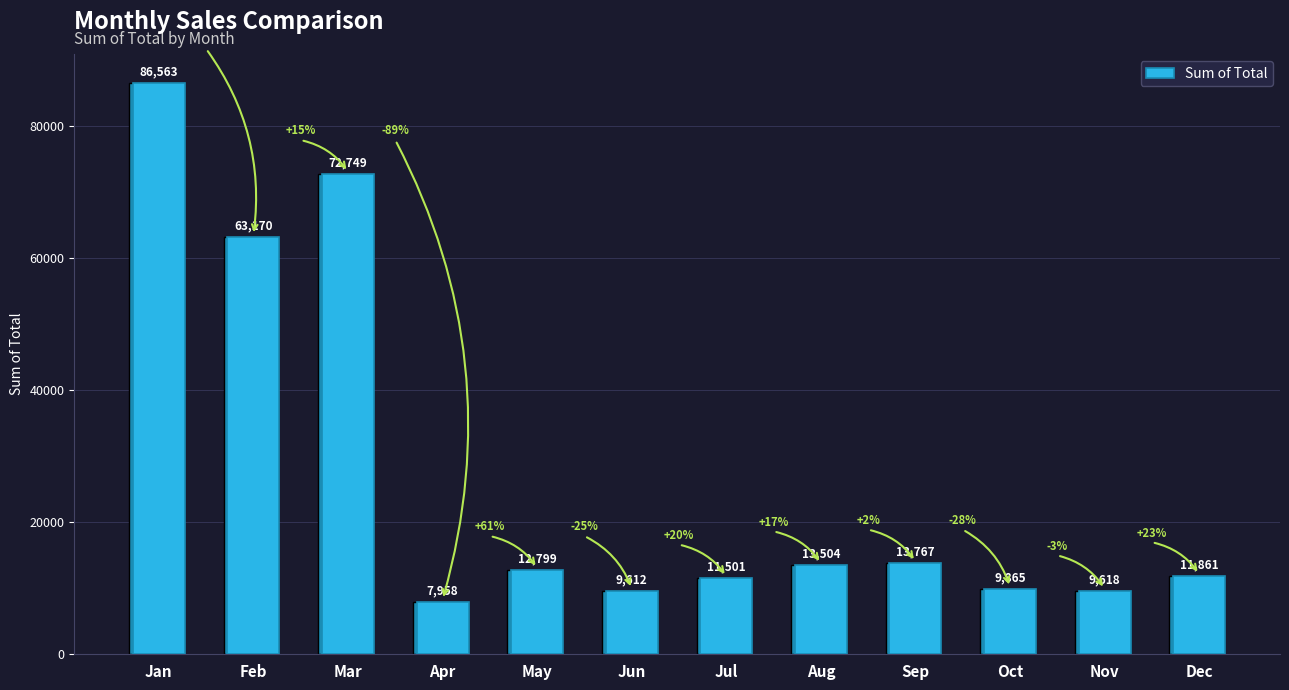

What is the average value?

26913.9